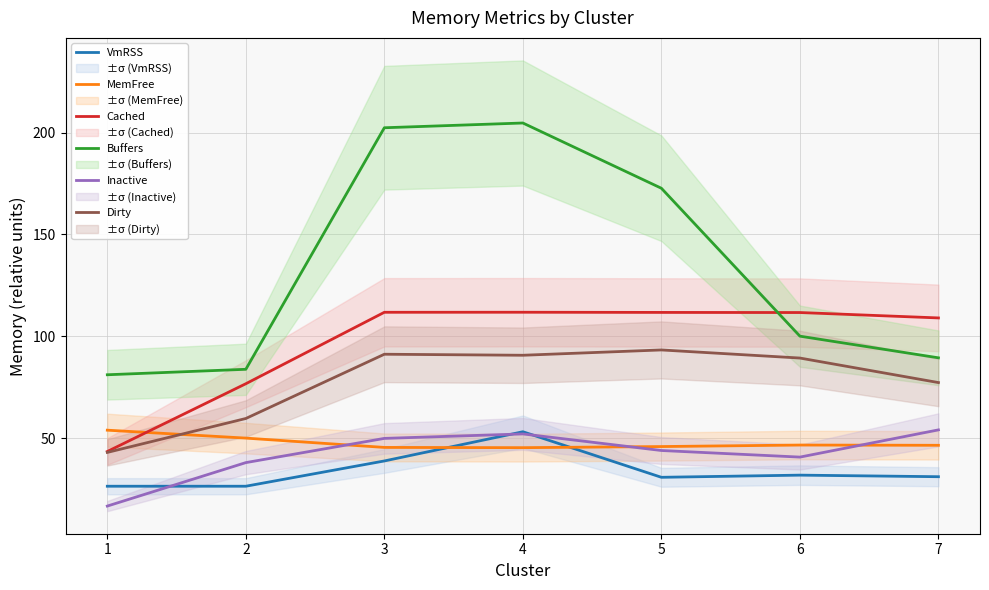

Read the Buffers value at 7.

89.5